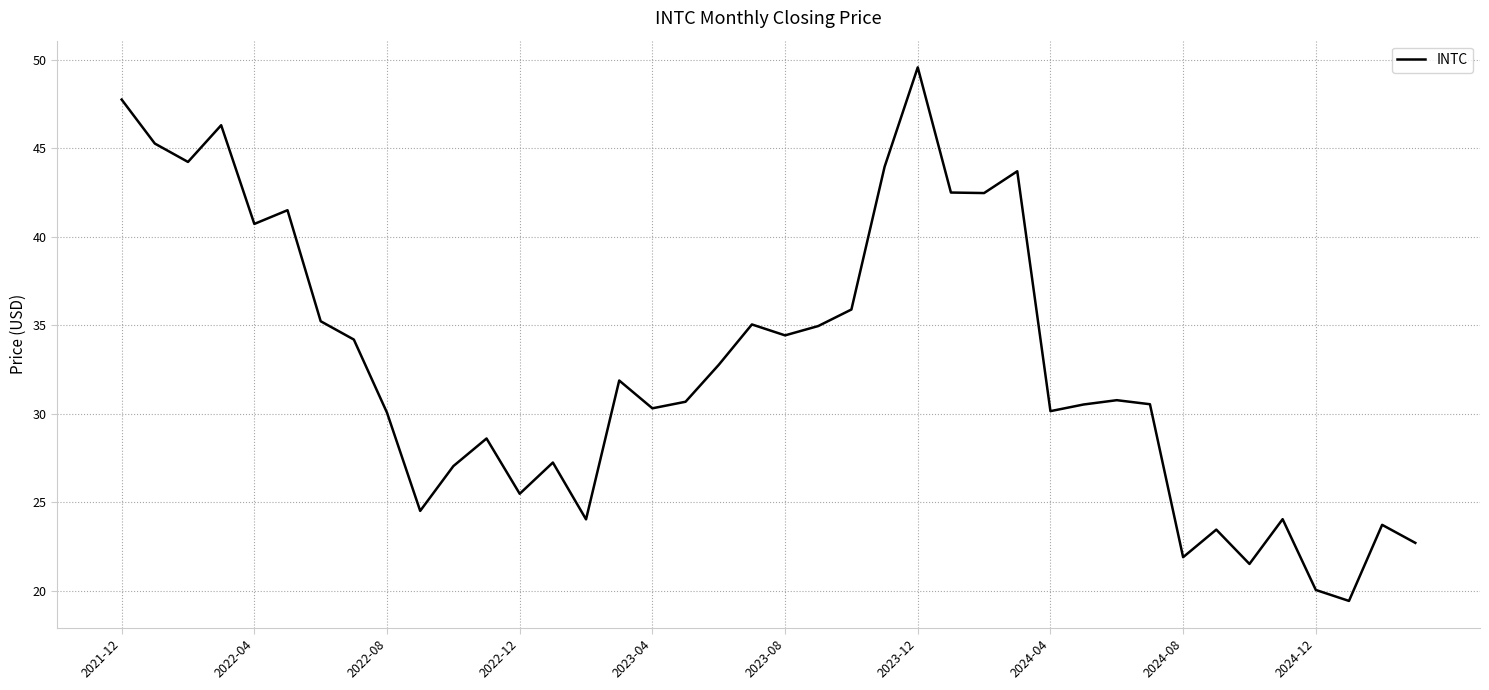

What is the difference between the maximum and minimum values?

30.2